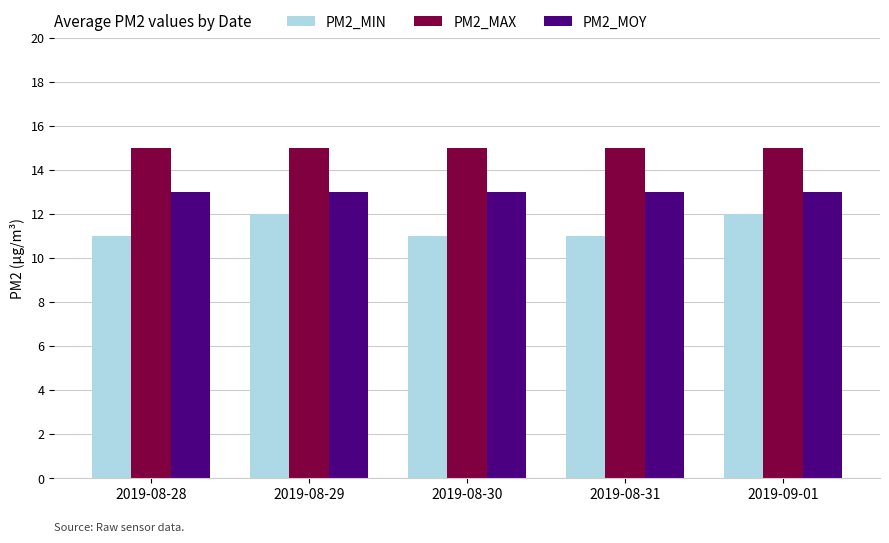

What is the total value across all series at 2019-08-31?

39